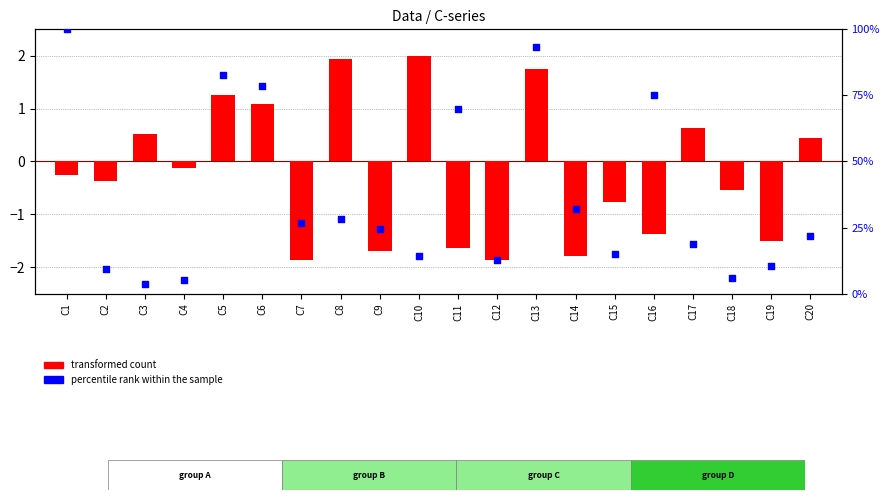

Which series has the largest total across all categories?

percentile rank within the sample